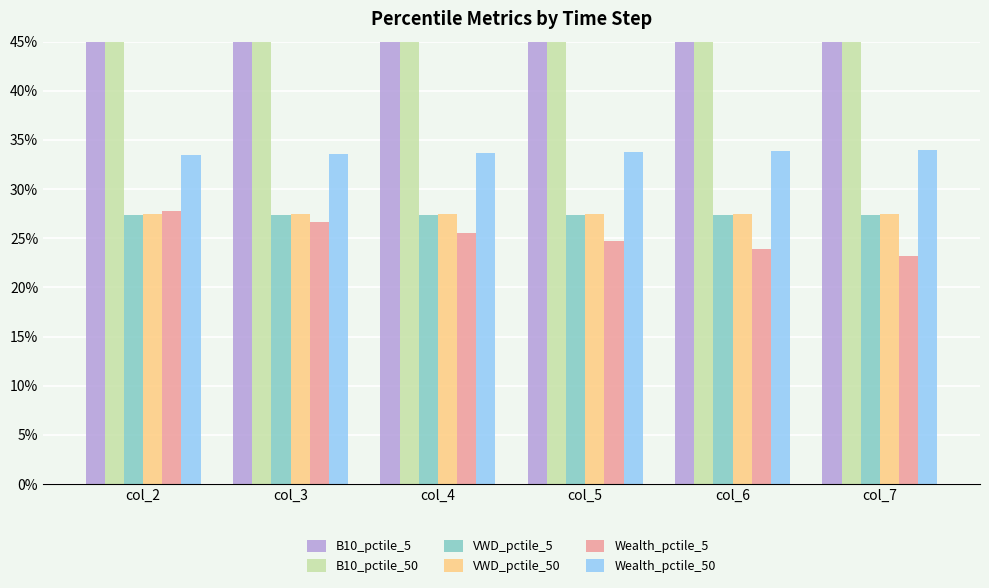

How many bars are there in total?

36